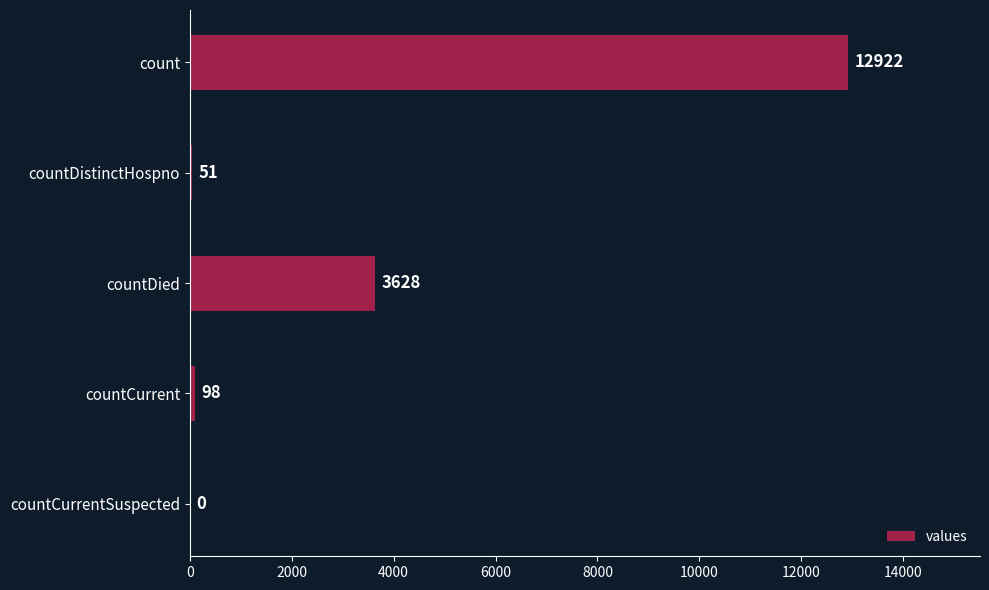

Reading top to bottom, transcribe all the data shown in this chart.

count=12922	countDistinctHospno=51	countDied=3628	countCurrent=98	countCurrentSuspected=0